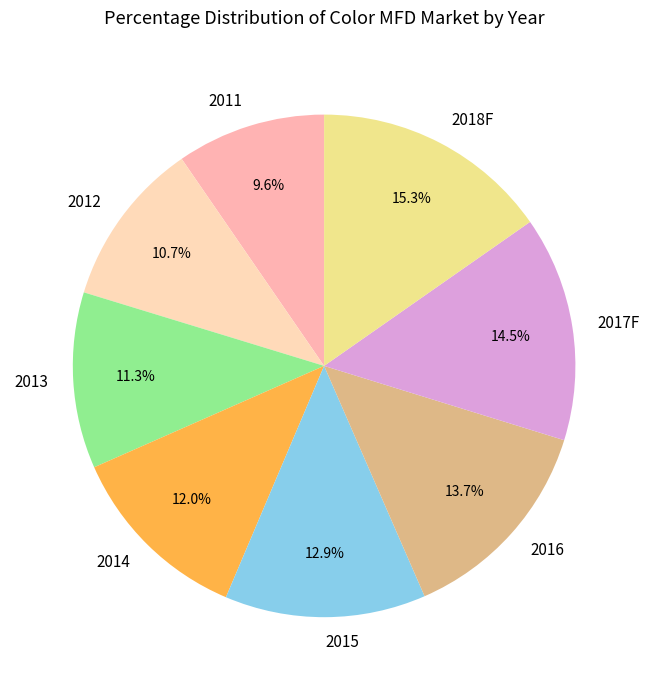

To the nearest percent, what is the difference between the largest and smallest slice percentages?

6%